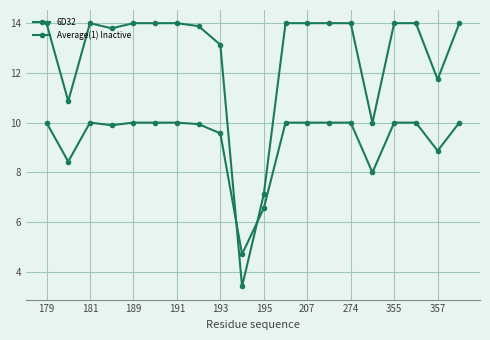

At which label does Average(1) Inactive reach its peak?

179